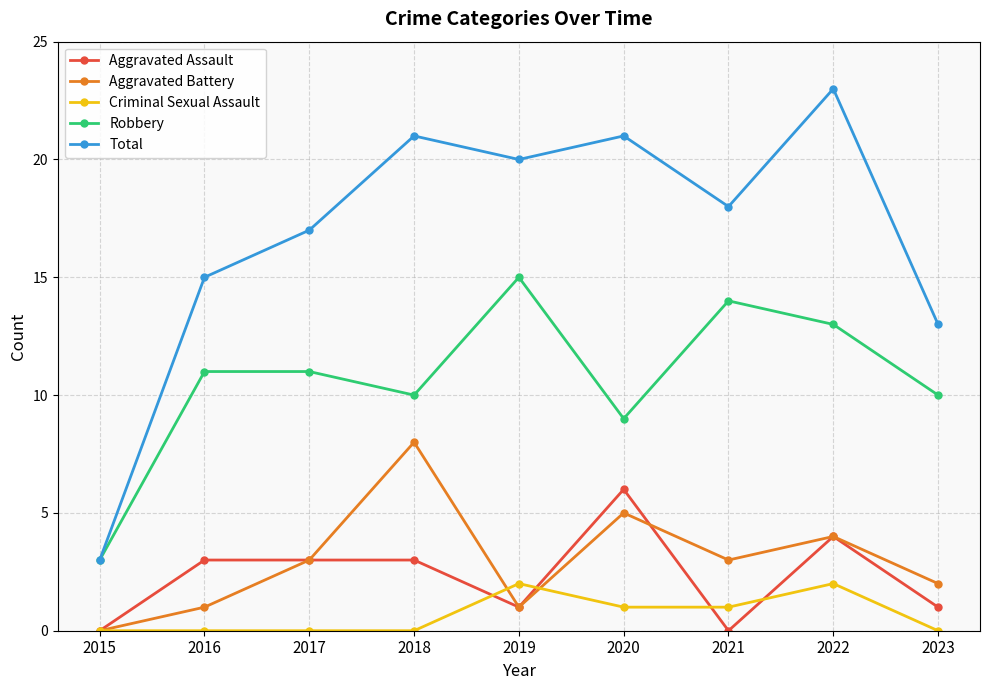

What is the maximum value for Aggravated Assault?

6